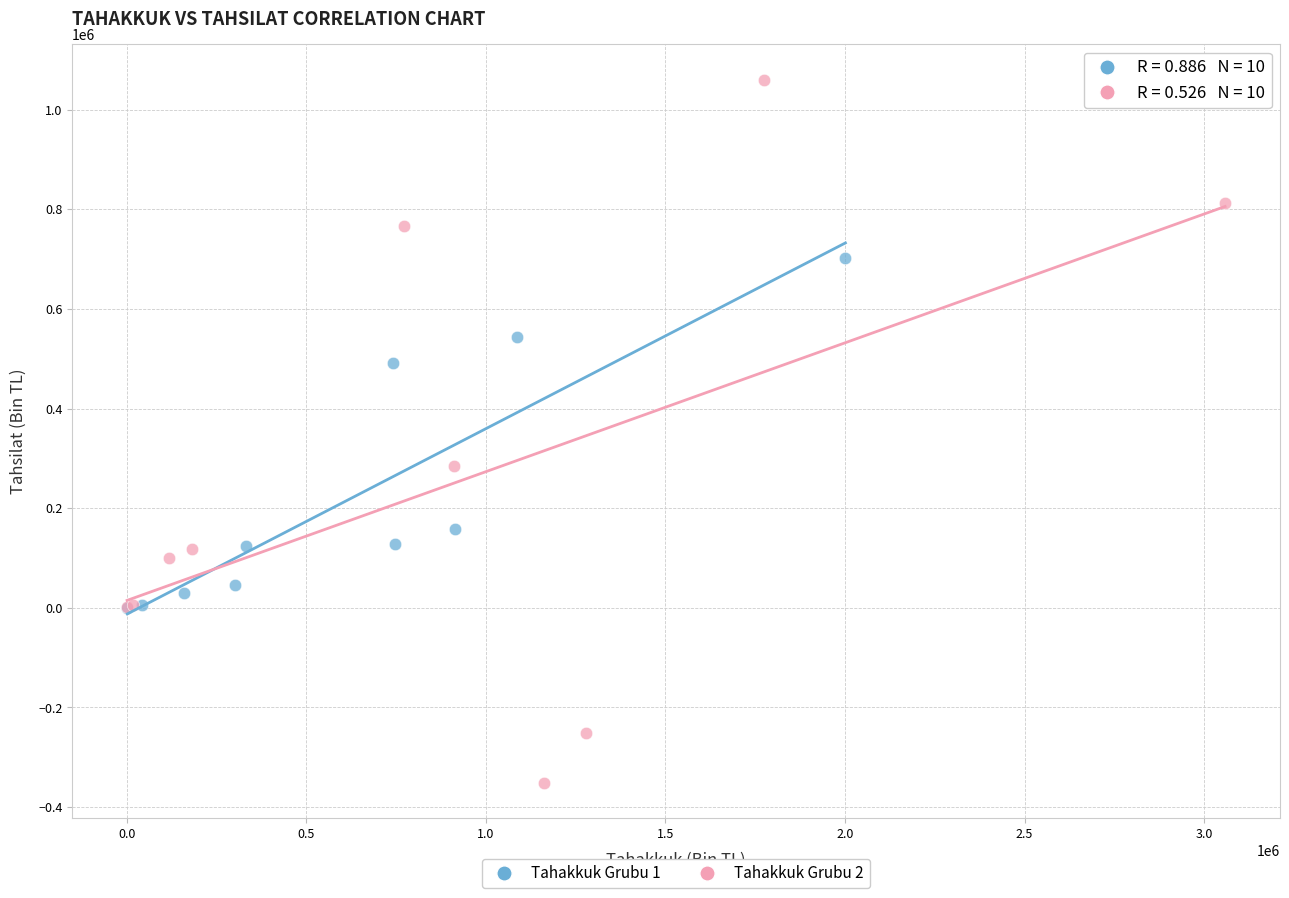

Which series has the widest spread of Y values?

Tahakkuk Grubu 2